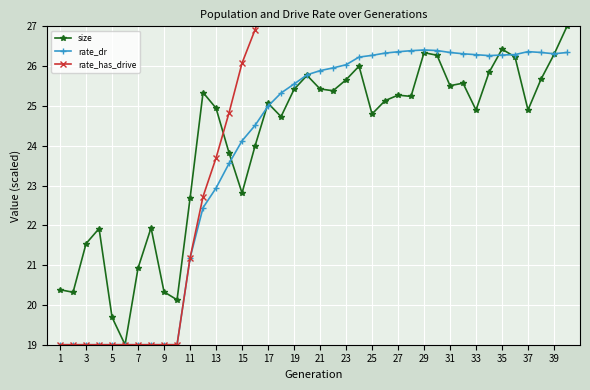

Is it true that size equals 12.8 at 29?

False